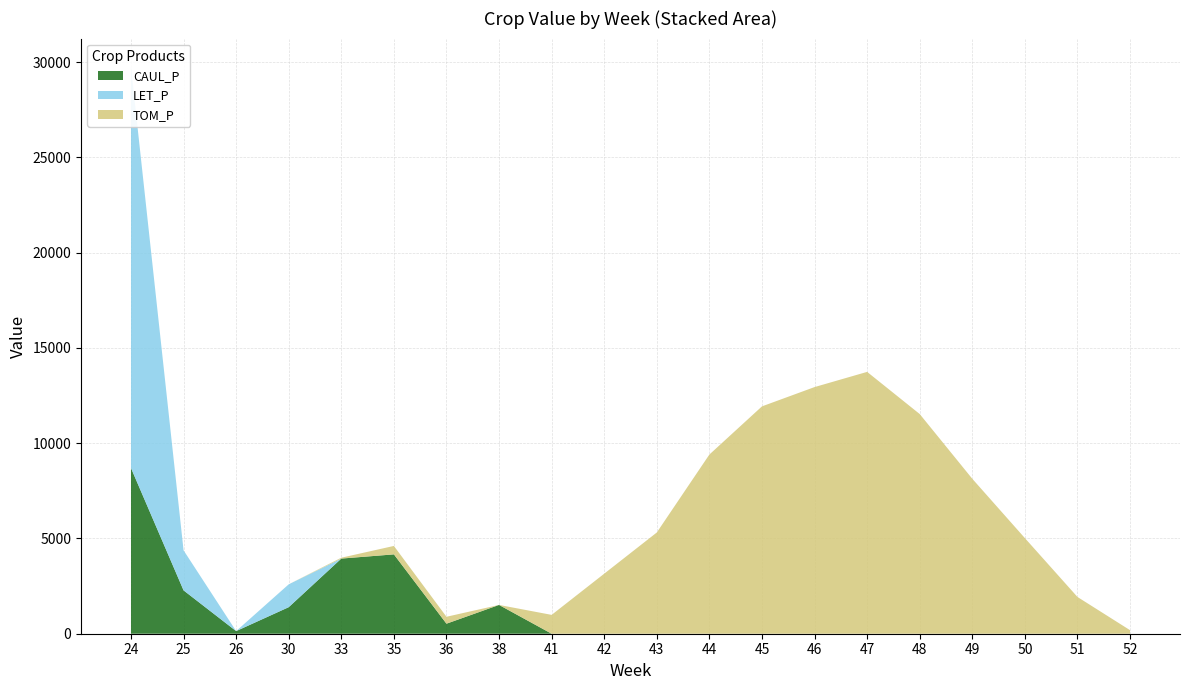

Reading left to right, list all the values displayed in this chart.

CAUL_P: 24=8696.5	25=2275.2	26=137.6	30=1392.8	33=3943.6	35=4164.6	36=526.5	38=1510.3	41=0.0	42=0.0	43=0.0	44=0.0	45=0.0	46=0.0	47=0.0	48=0.0	49=0.0	50=0.0	51=0.0	52=0.0
LET_P: 24=21048.8	25=2102.0	26=0.0	30=1200.3	33=0.0	35=0.0	36=0.0	38=0.0	41=0.0	42=0.0	43=0.0	44=0.0	45=0.0	46=0.0	47=0.0	48=0.0	49=0.0	50=0.0	51=0.0	52=0.0
TOM_P: 24=0.0	25=0.0	26=0.0	30=0.0	33=45.3	35=442.0	36=363.4	38=0.0	41=988.9	42=3150.8	43=5312.8	44=9403.6	45=11931.1	46=12943.5	47=13741.3	48=11528.4	49=8131.3	50=5018.1	51=1929.3	52=186.0